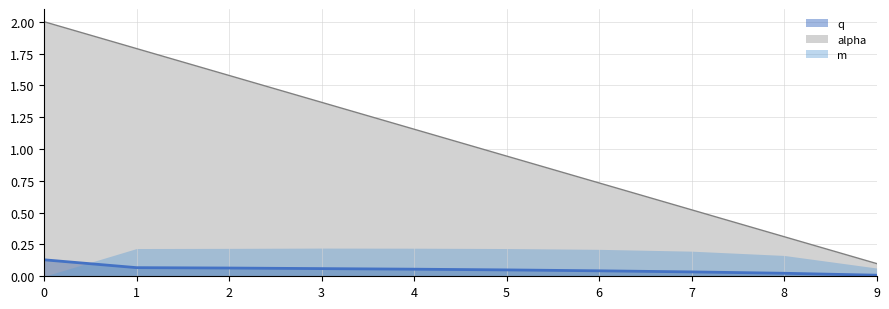

Rank the categories by alpha value from lowest to highest.

9, 8, 7, 6, 5, 4, 3, 2, 1, 0